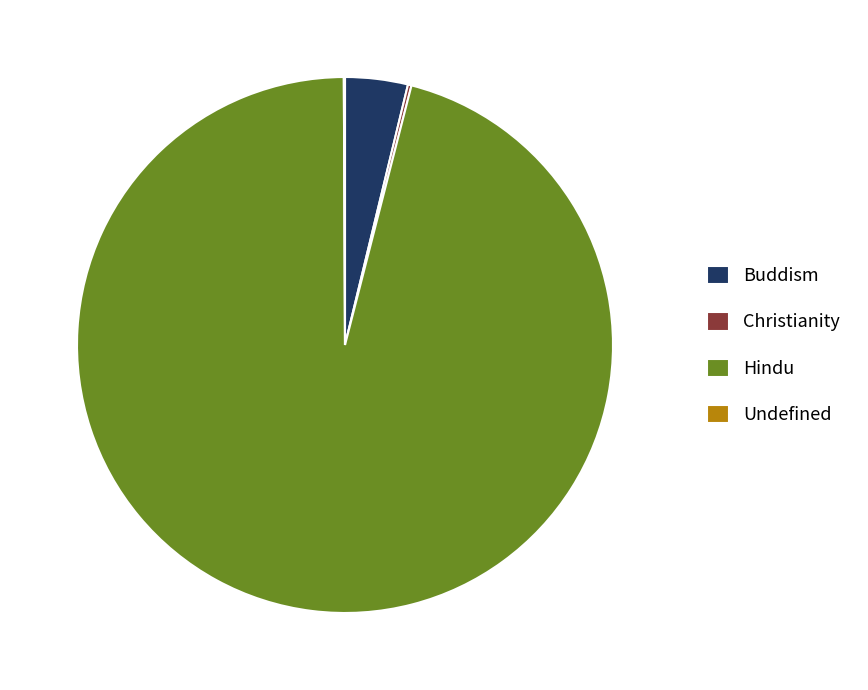

Which slice is the largest?

Hindu